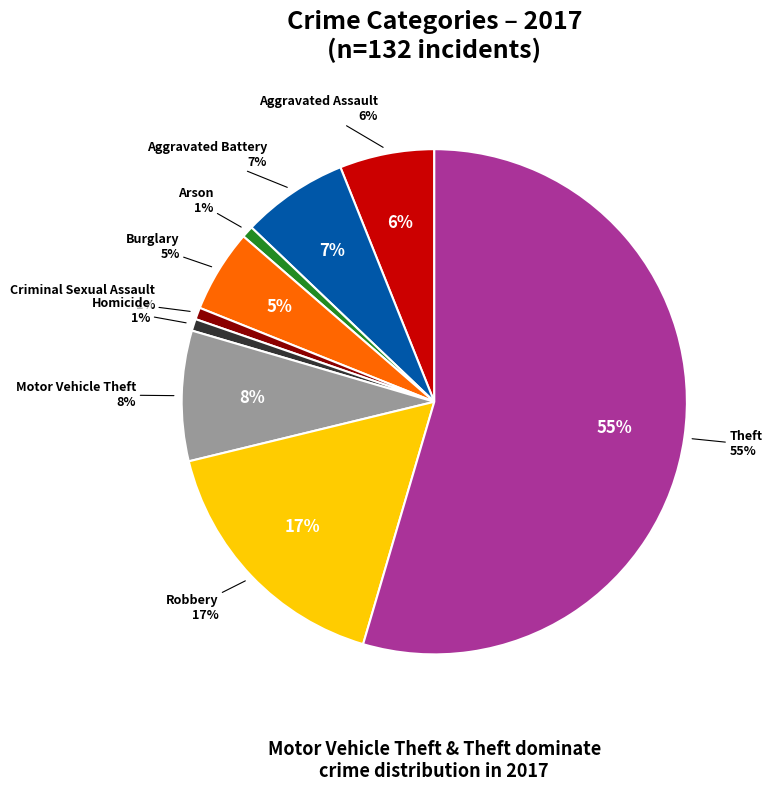

Does Theft represent more than half of the total?

Yes